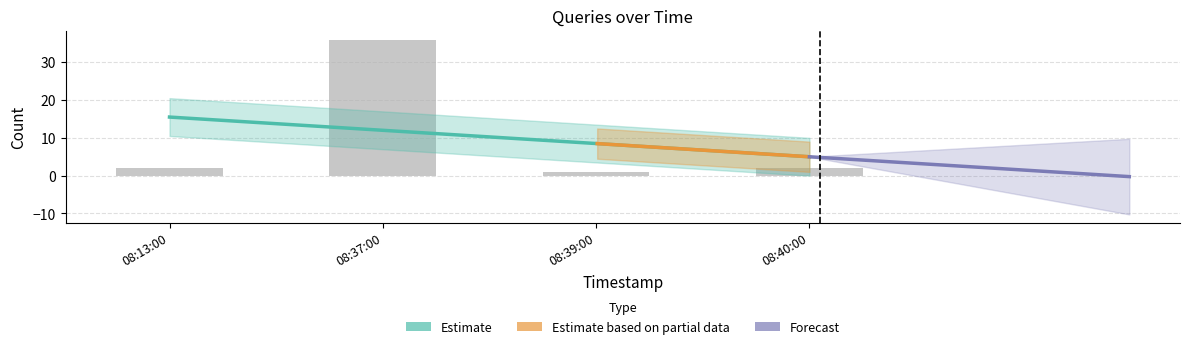

Are the bars grouped side by side (vs. stacked)?

No